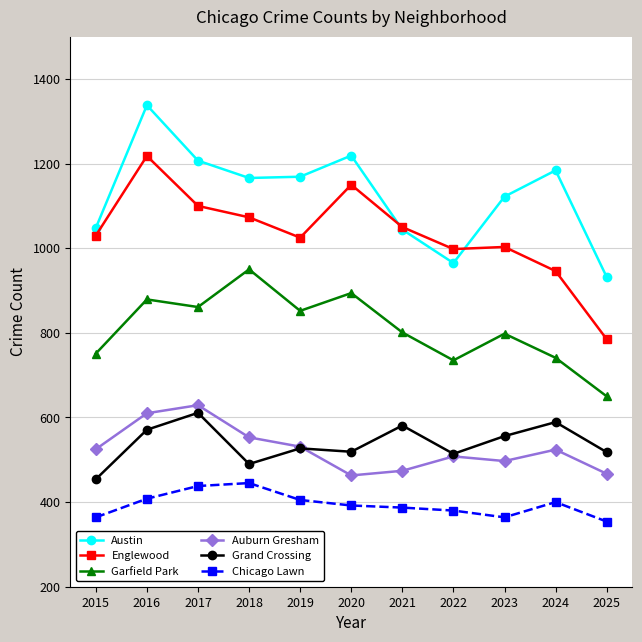

At which category does Englewood reach its first local valley?

2019